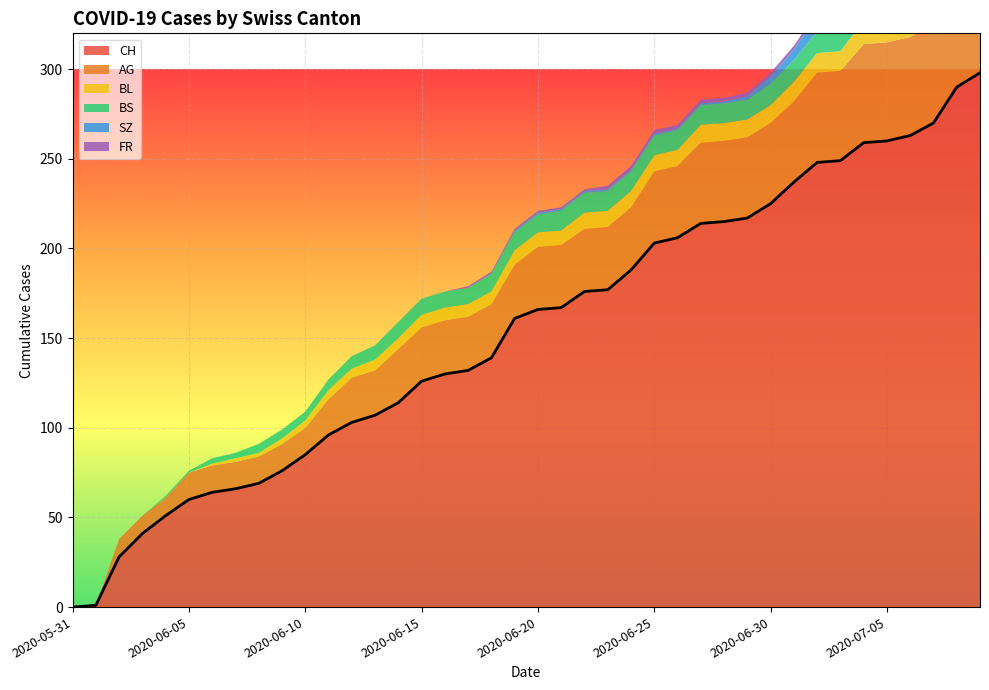

What is the value of the CH point at the 10th from the left?

76